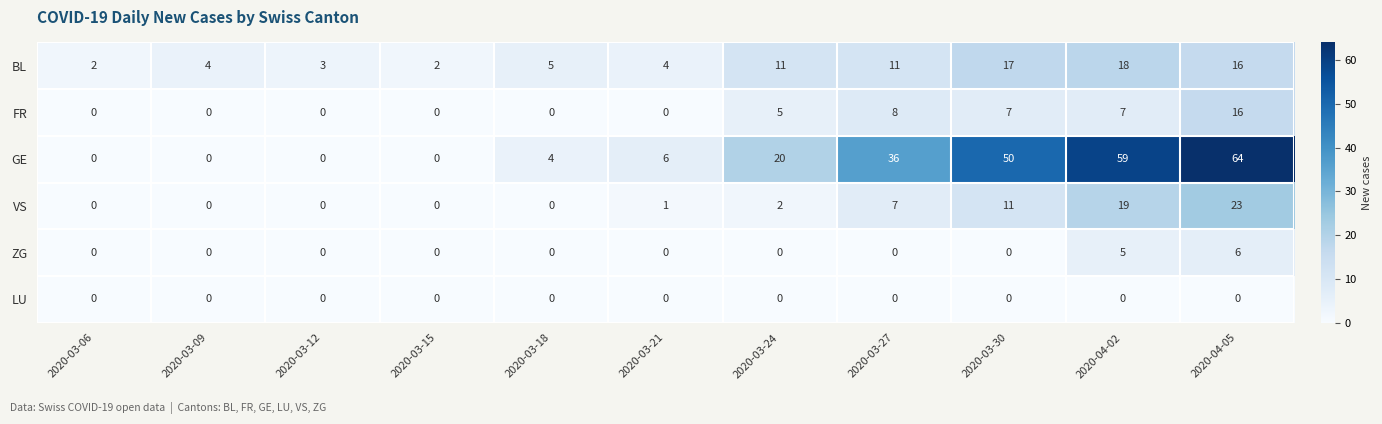

The value of LU at 2020-04-02 is 0. True or false?

True